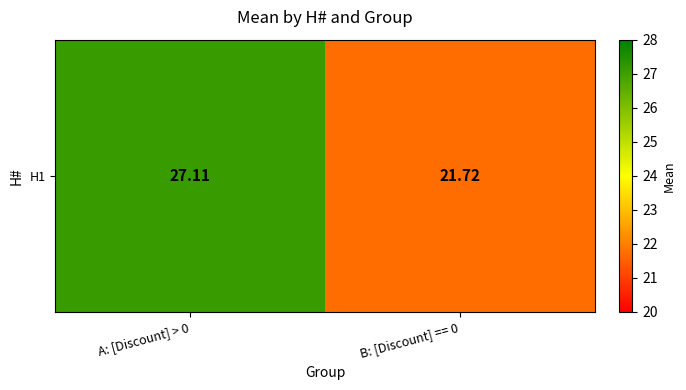

What is the difference between the maximum and minimum values?

5.4